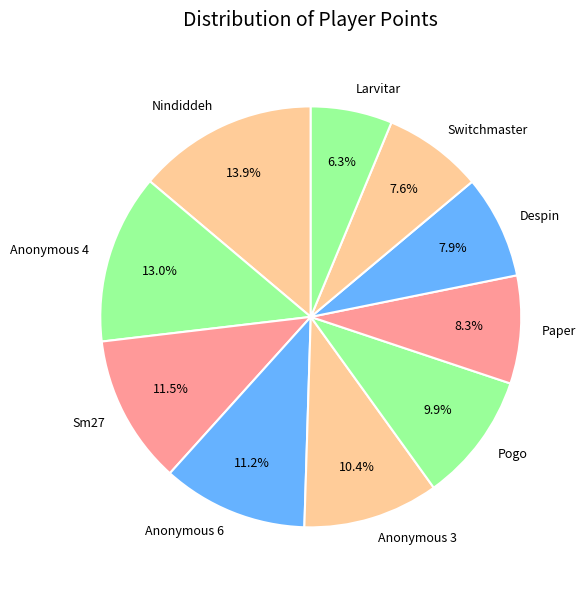

What is the ratio of the value at Nindiddeh to the value at Anonymous 4?

1.1